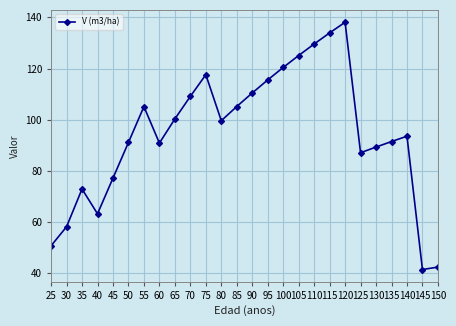

True or false: the data shows 90.8 at 60.

True